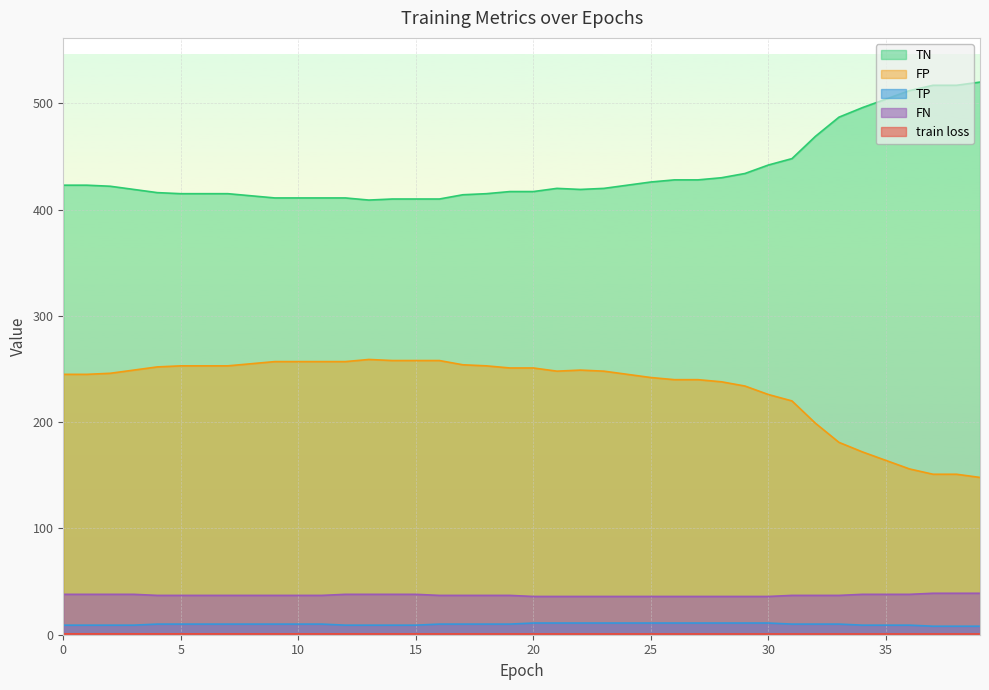

The FP series shows 132.2 at 25. True or false?

False